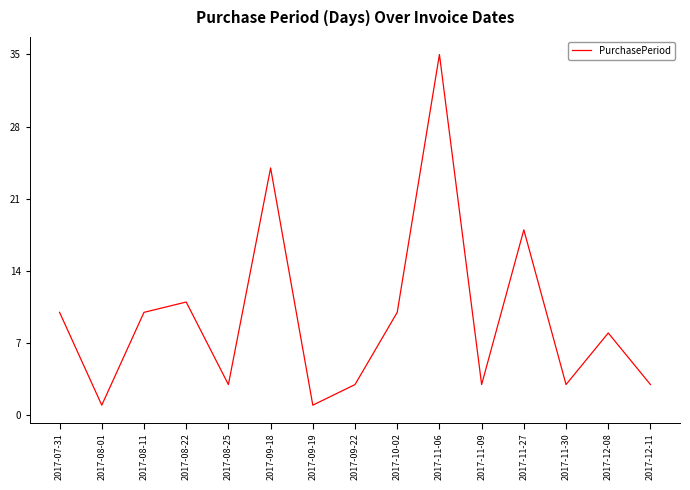

Reading left to right, transcribe all the data shown in this chart.

10	1	10	11	3	24	1	3	10	35	3	18	3	8	3